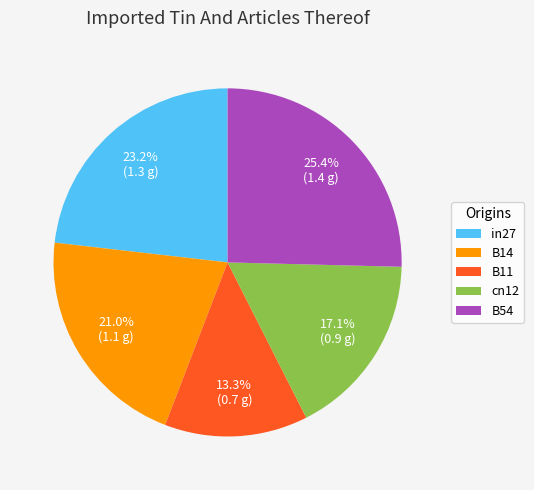

Which category has the smallest portion of the pie?

B11